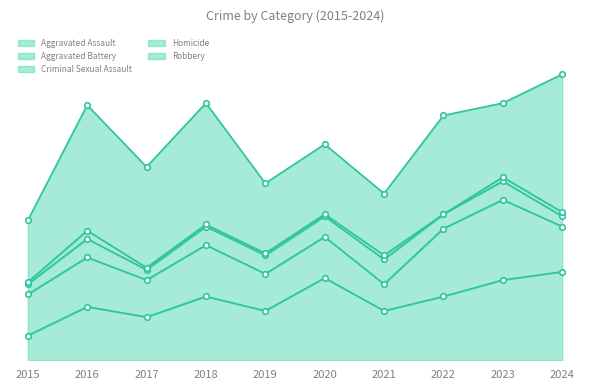

How many data points in Homicide are less than 1?

1